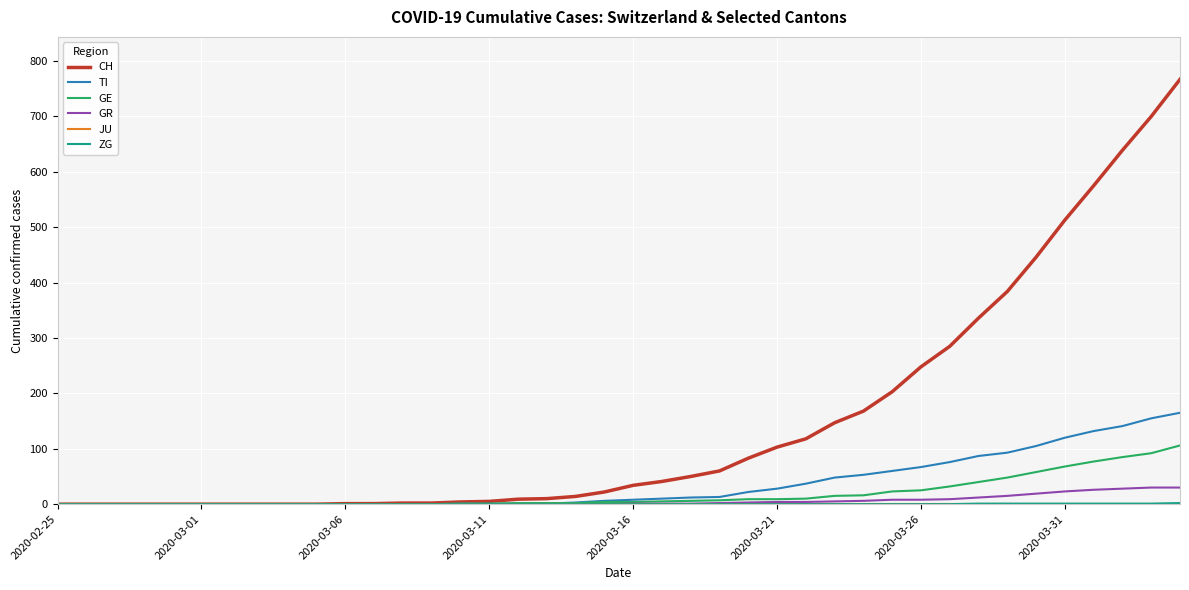

What is the maximum value for GR?

30